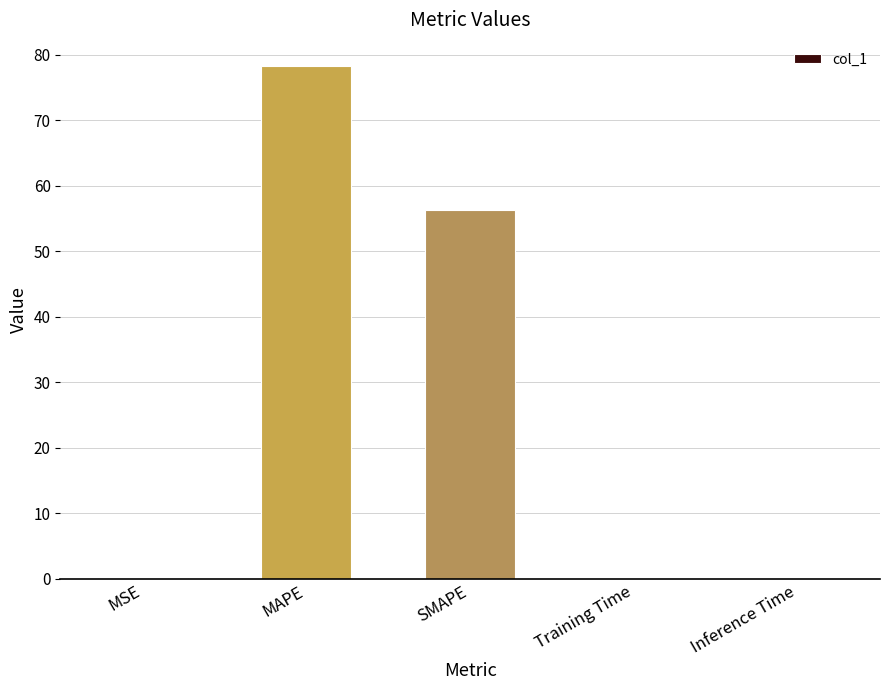

What is the sum of all values?

134.7